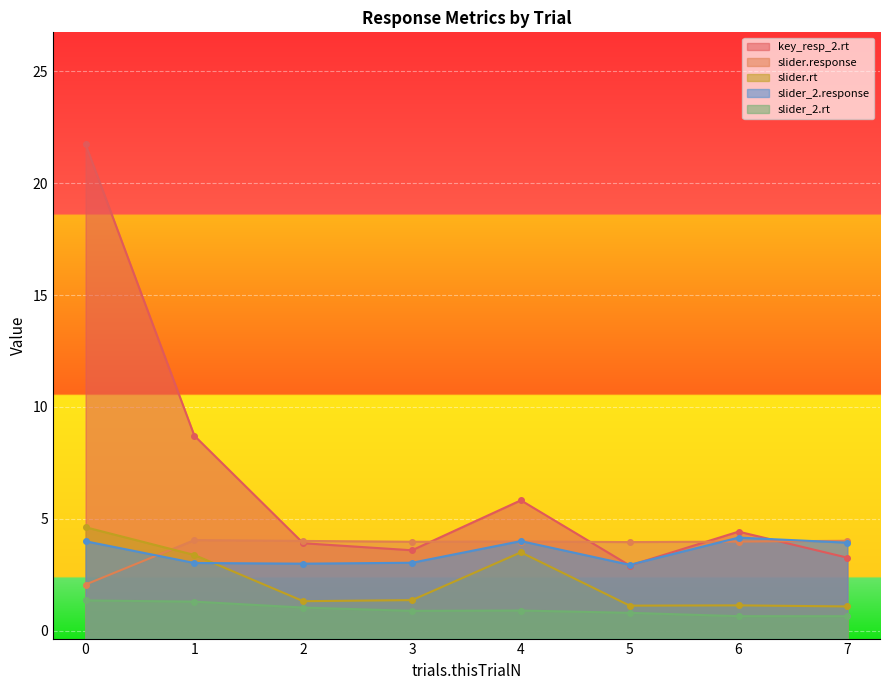

True or false: slider.rt and slider_2.rt cross at least once.

False